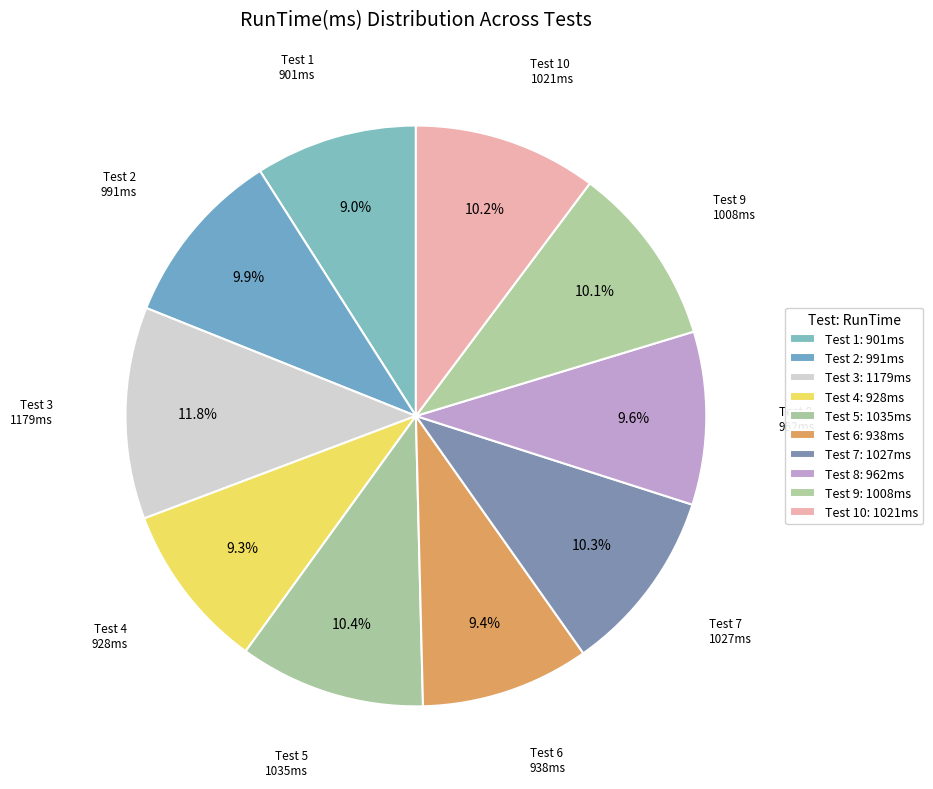

How many segments does this pie chart have?

10